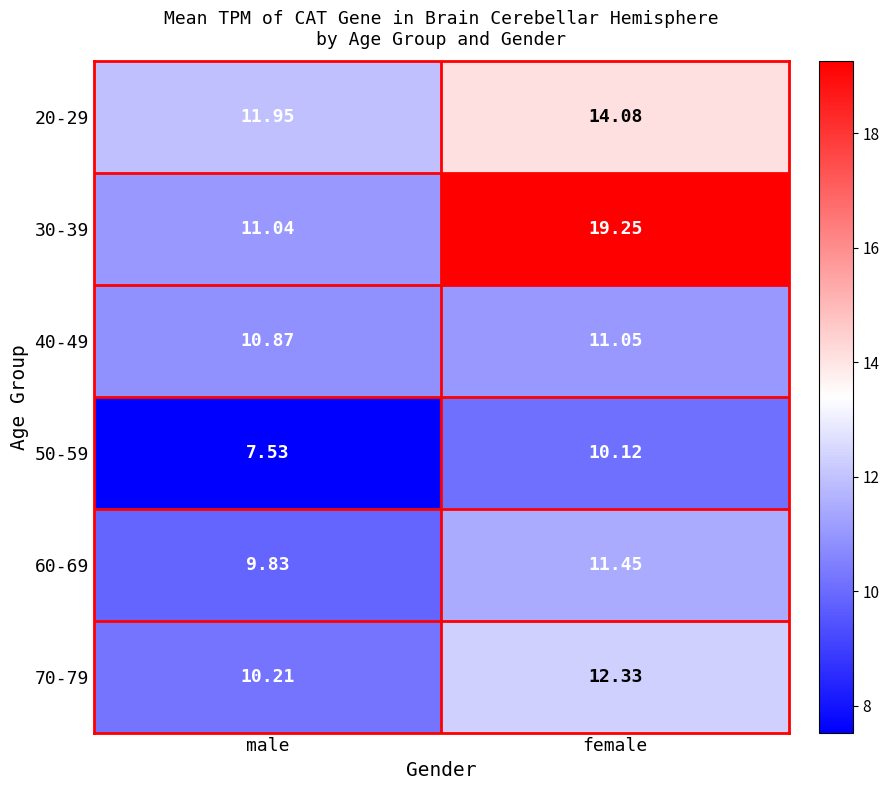

At which category is the sum across all series the highest?

female